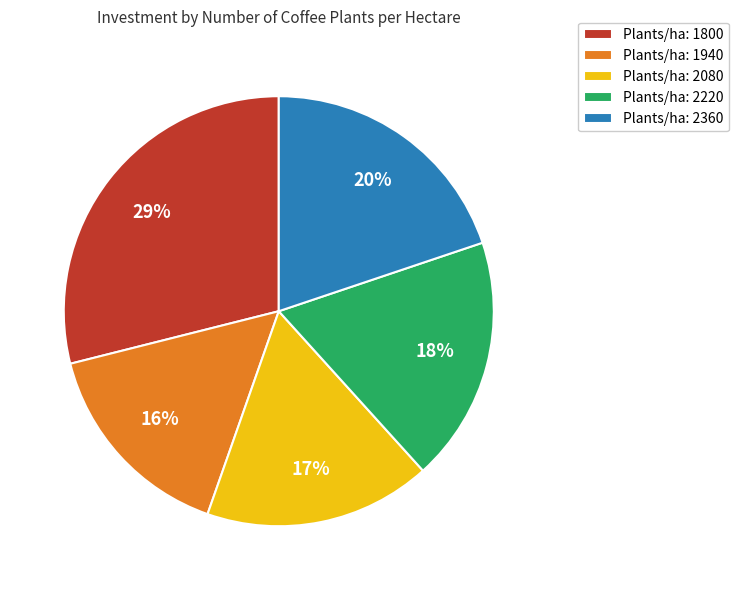

Count the number of slices in the pie.

5